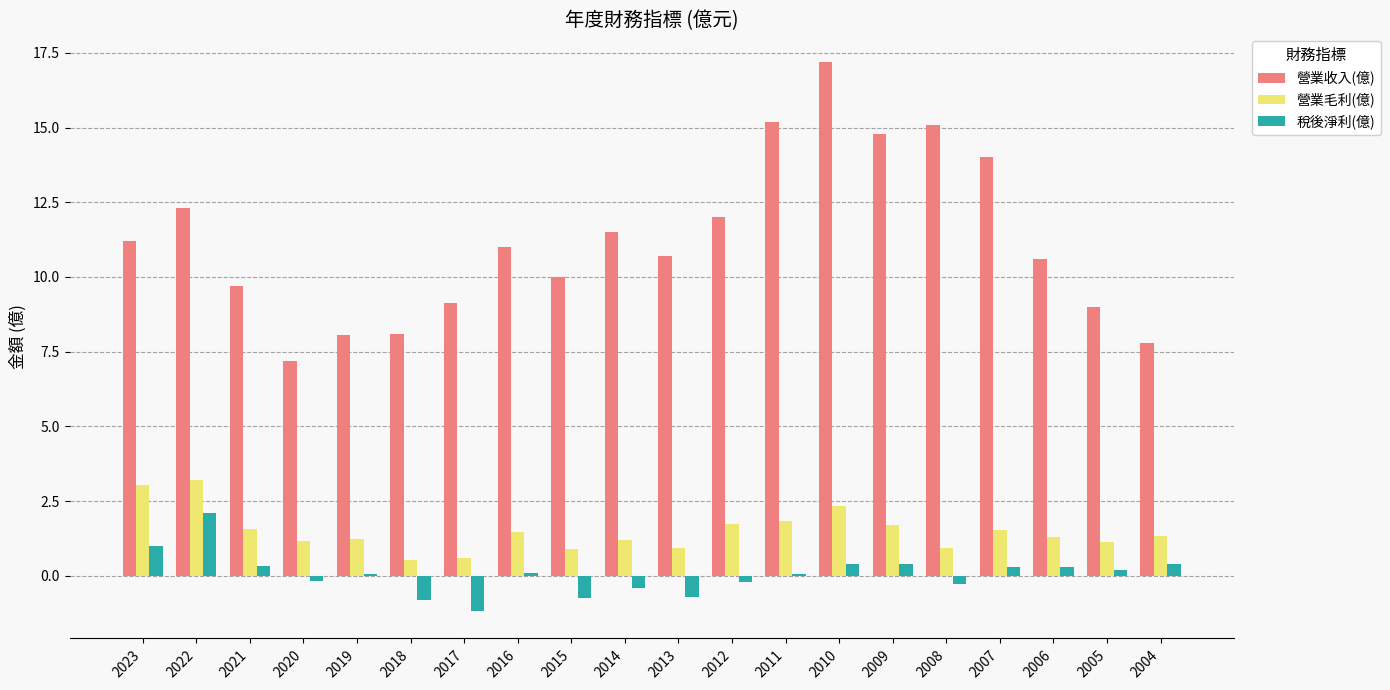

What is the sum of all 營業毛利(億) values?

29.7